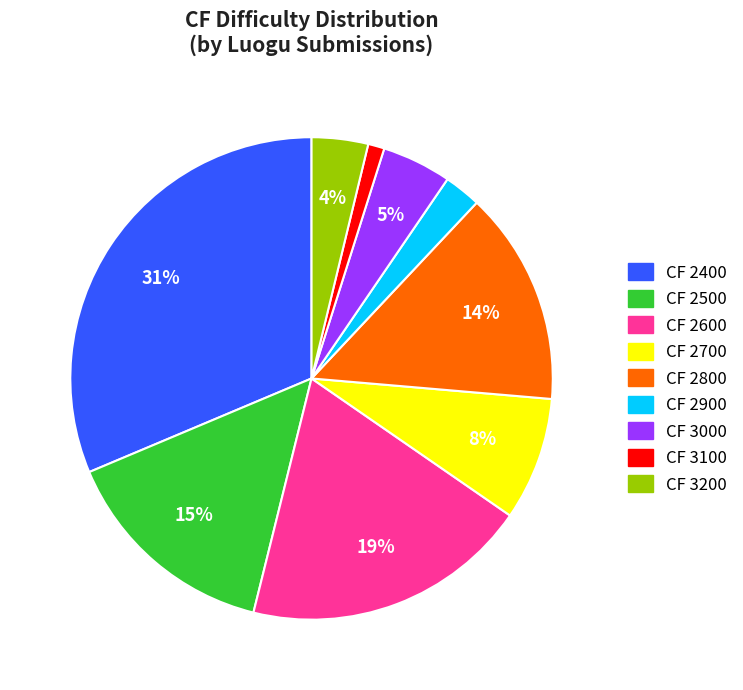

Does any single category account for the majority?

No